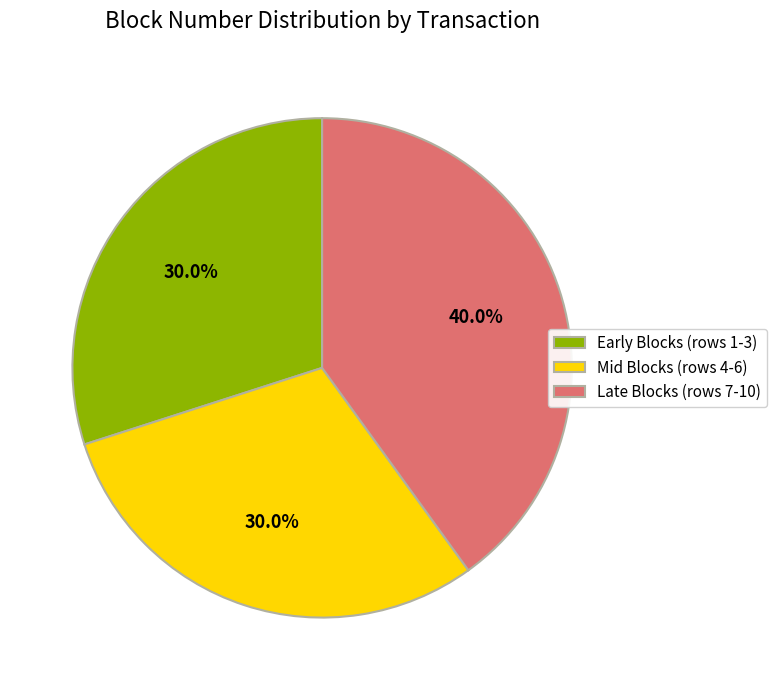

What is the largest slice in the pie chart?

Late Blocks (rows 7-10)